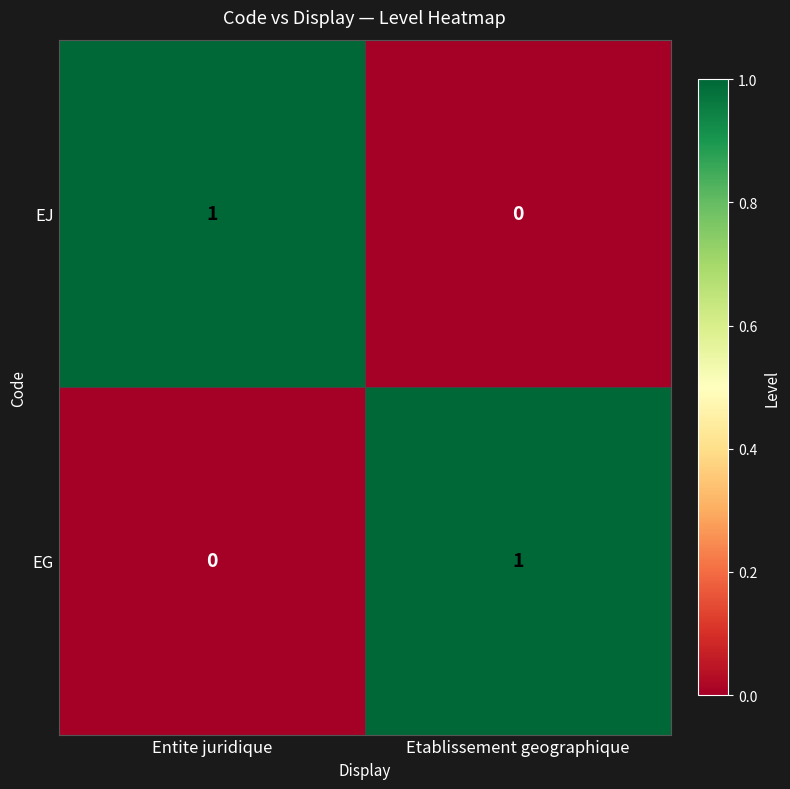

The EG series shows 1 at Entite juridique. True or false?

False